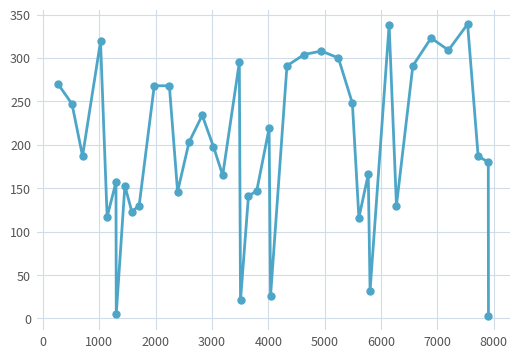

Does the chart have visible grid lines?

Yes